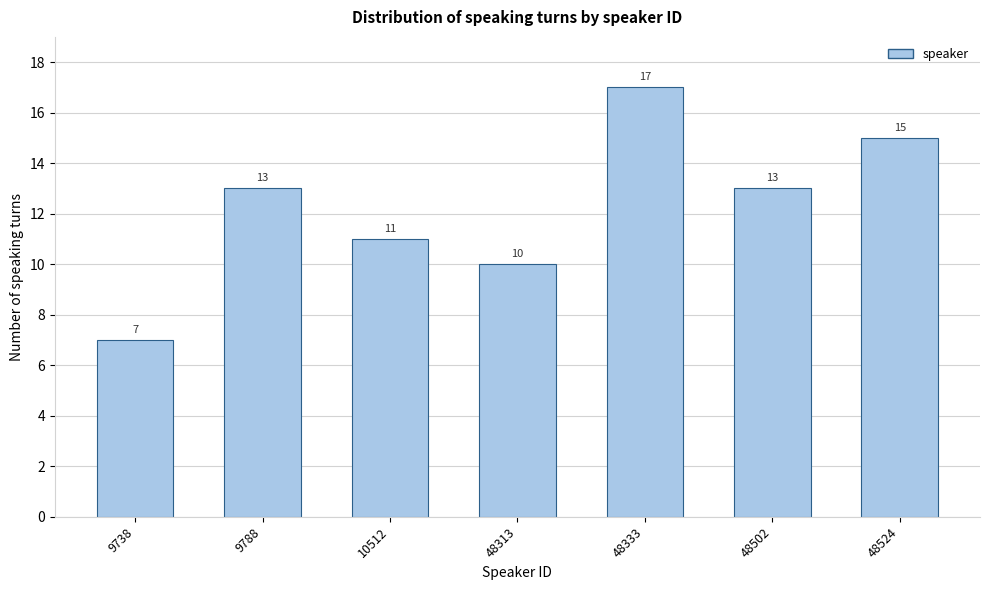

Reading left to right, list all the values displayed in this chart.

7	13	11	10	17	13	15